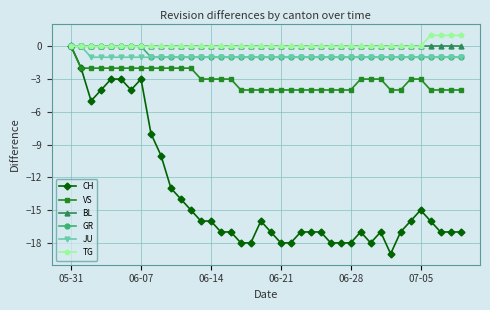

Which series has the widest spread of values?

CH